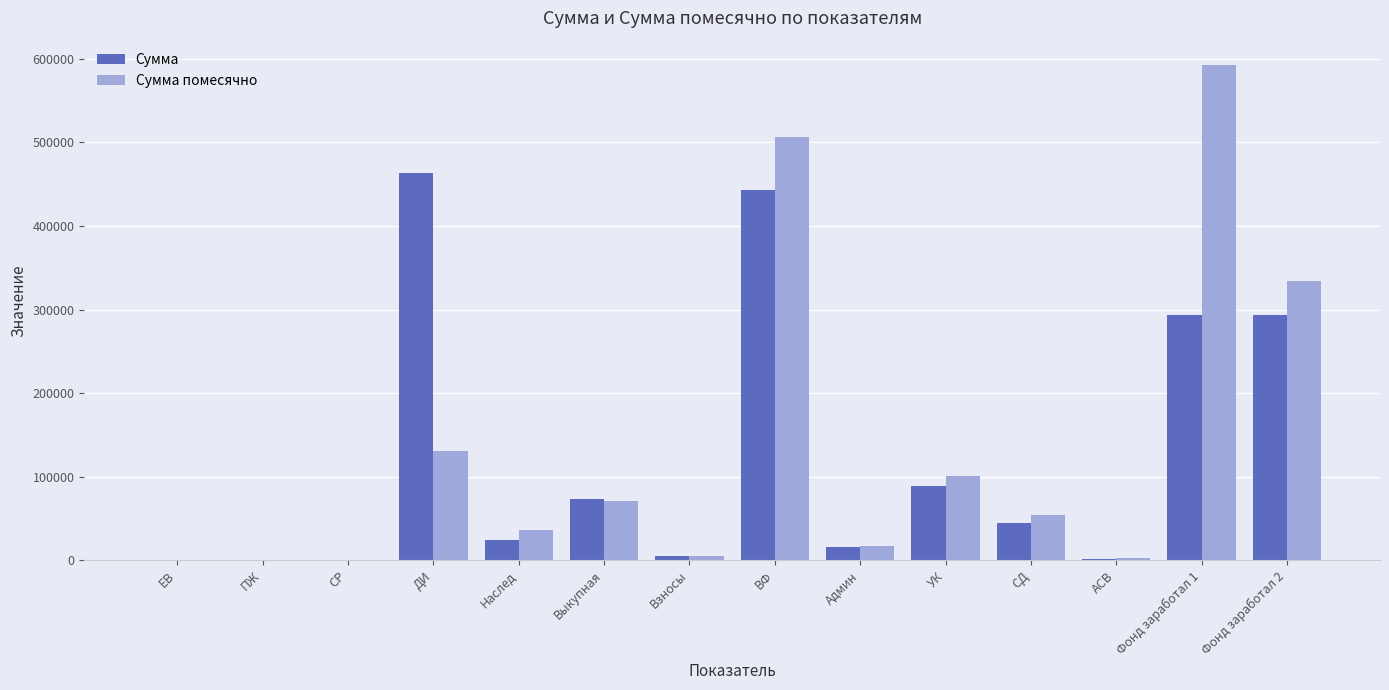

What is the difference between the Сумма помесячно values at АСВ and ДИ?

128946.6